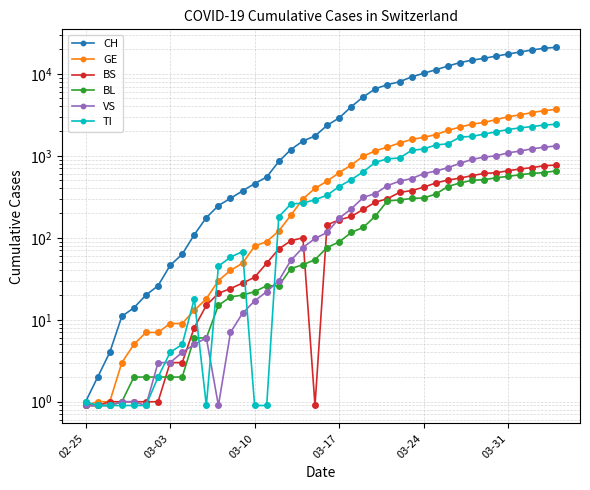

What is the difference between the BL values at 29 and 14?

319.0